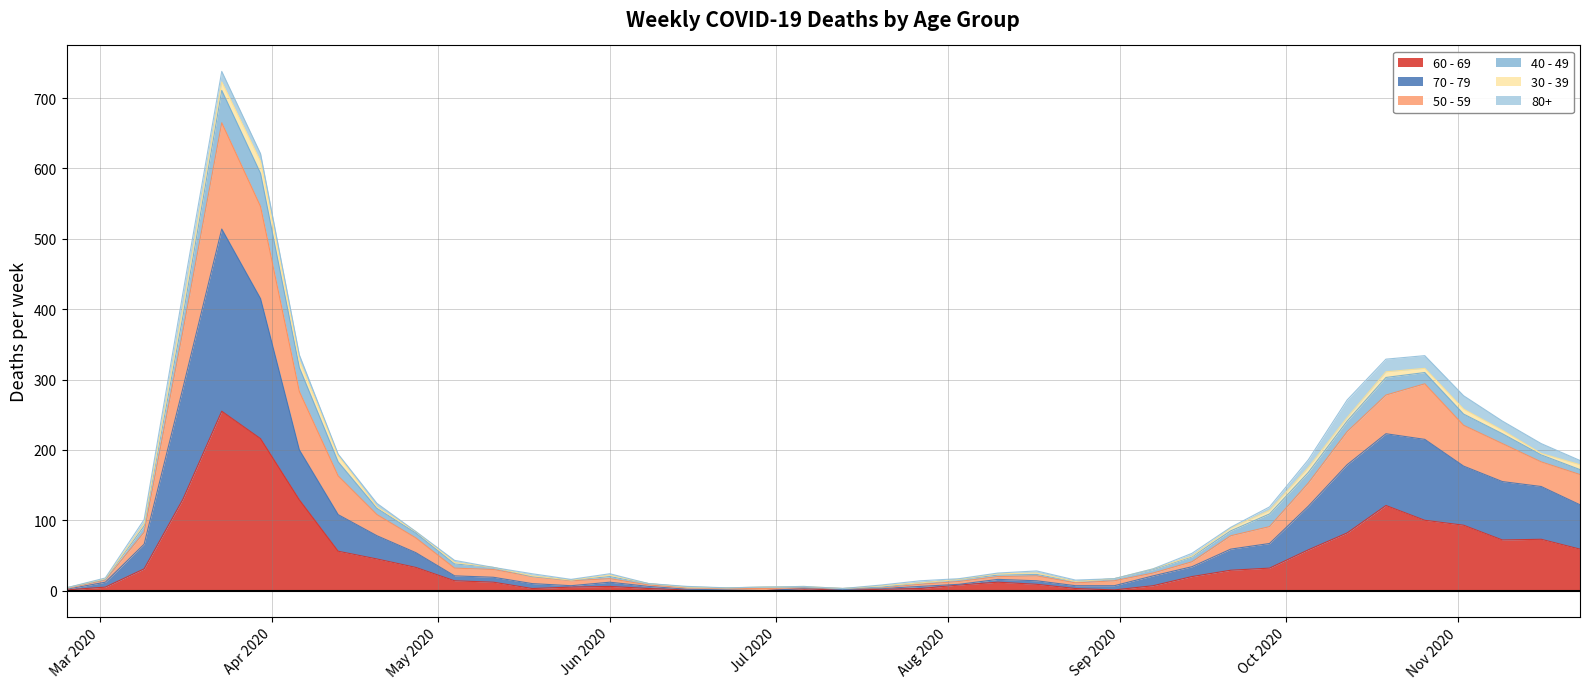

What is the spread (max minus min) of values at 2020-05-11?

21